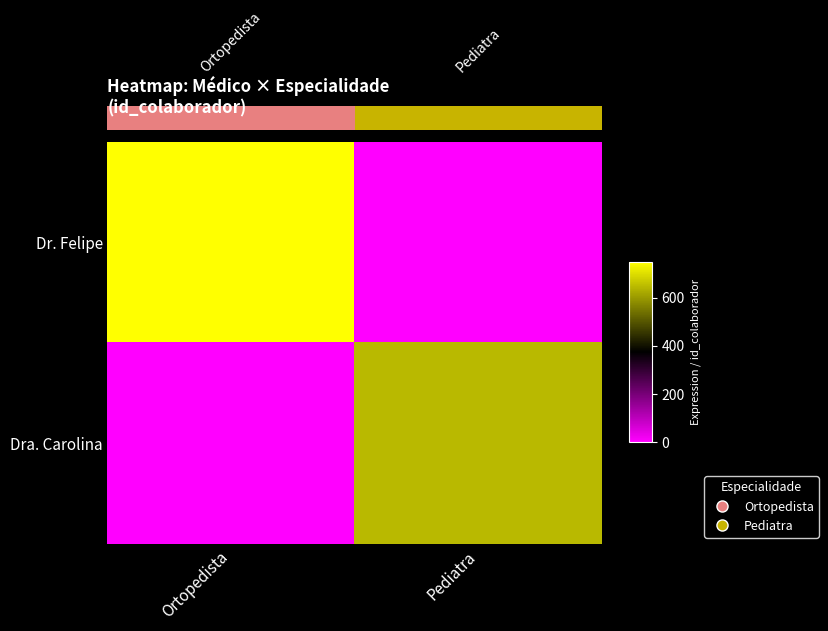

What is the sum of all Dra. Carolina values?

645